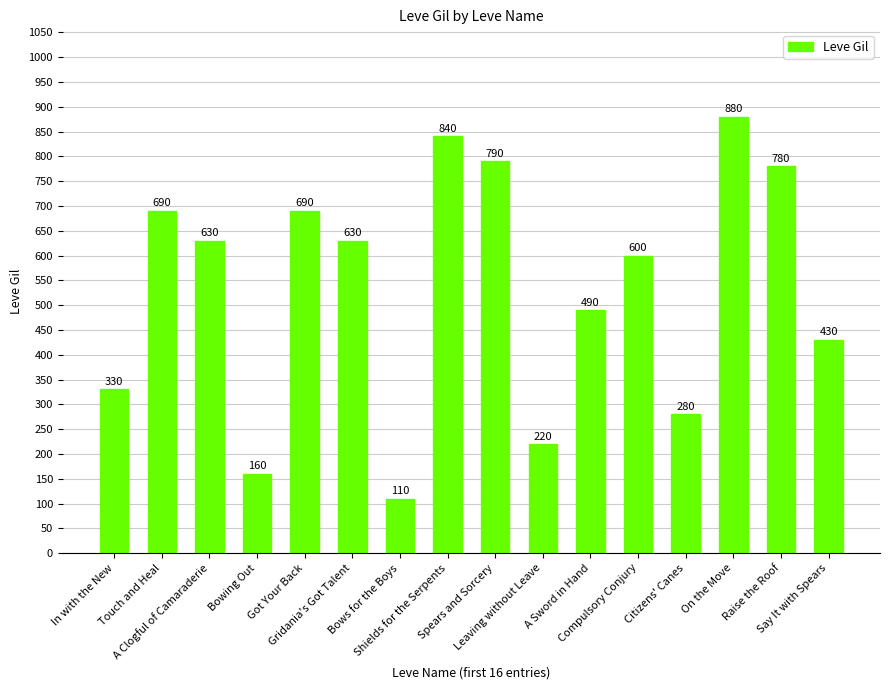

The chart shows a value of 1009 at A Clogful of Camaraderie. True or false?

False